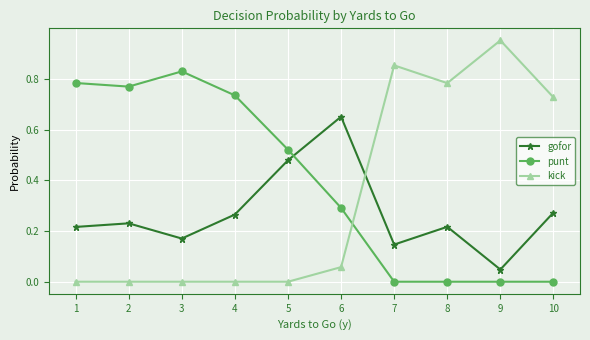

Where do punt and gofor first cross each other?

5 and 6